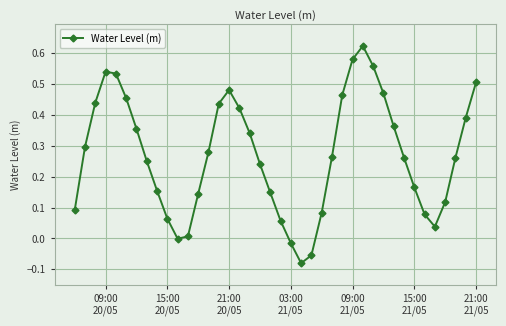

What is the sum of all values?

10.8